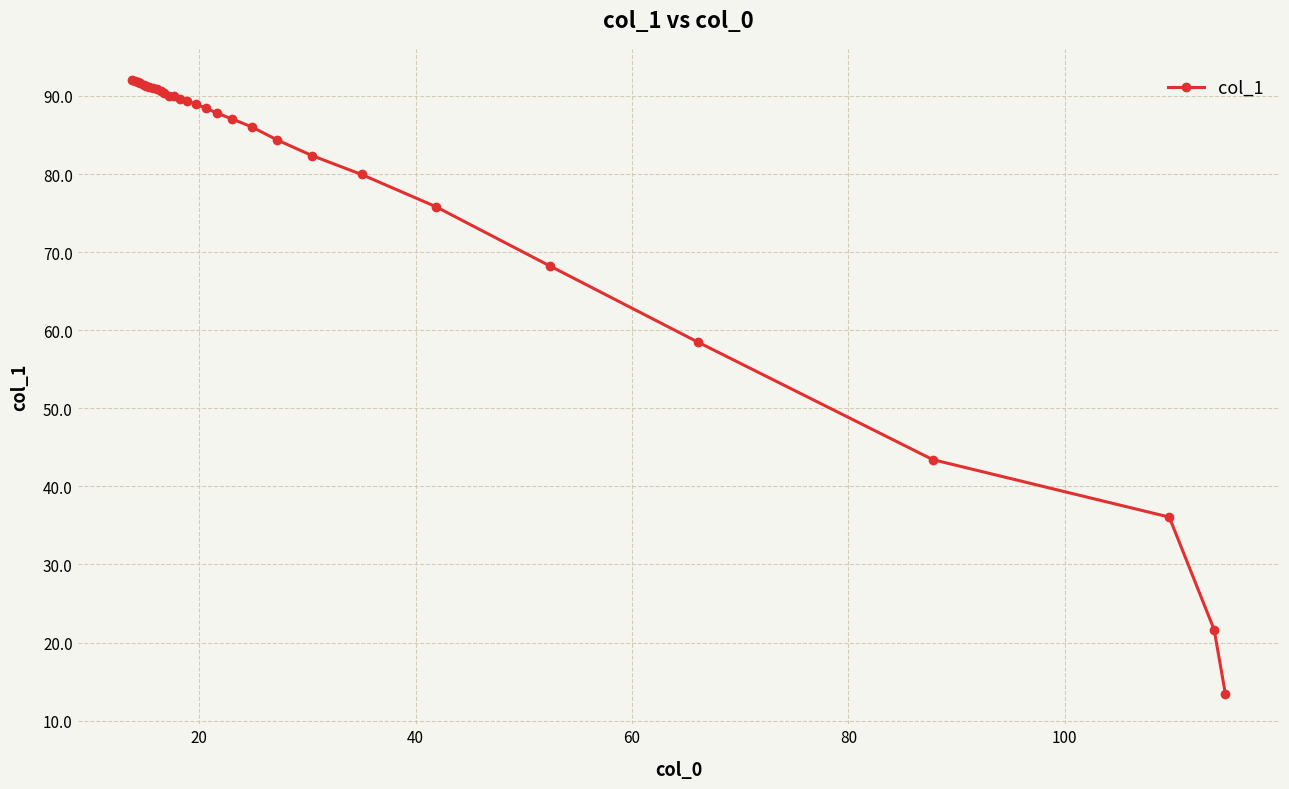

What is the sum of all values?

2365.1